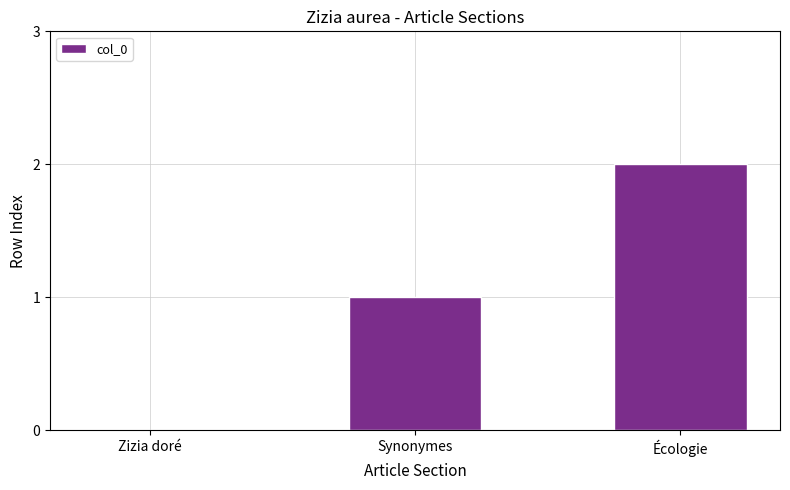

What is the average value?

1